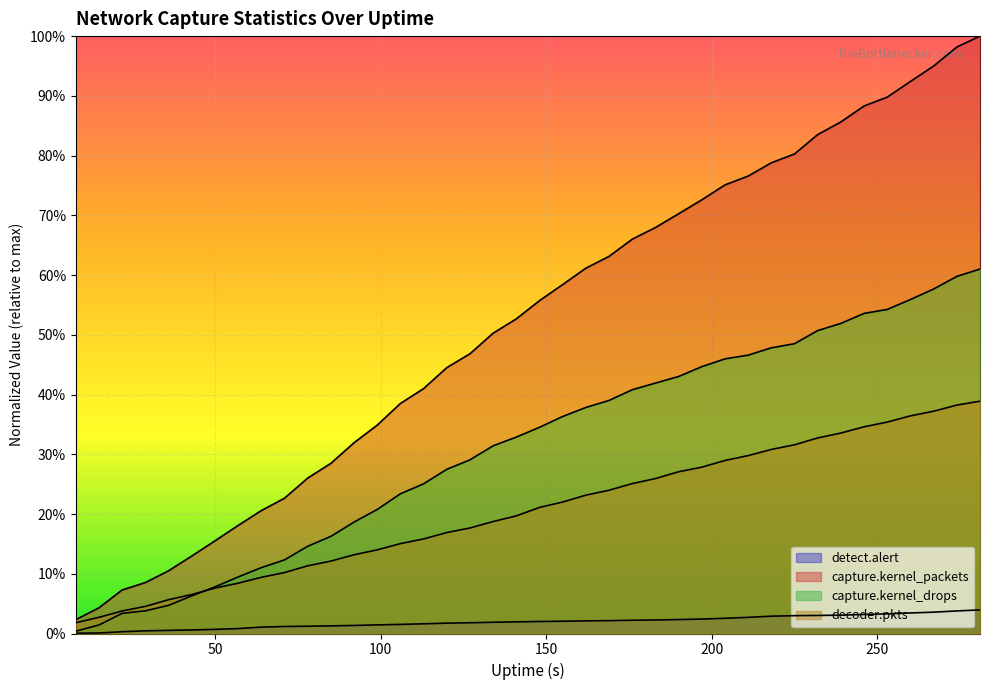

Reading left to right, extract all data points from this chart.

detect.alert: 8=0.0	15=0.0	22=0.0	29=0.0	36=0.0	43=0.0	50=0.0	57=0.0	64=0.0	71=0.0	78=0.0	85=0.0	92=0.0	99=0.0	106=0.0	113=0.0	120=0.0	127=0.0	134=0.0	141=0.0	148=0.0	155=0.0	162=0.0	169=0.0	176=0.0	183=0.0	190=0.0	197=0.0	204=0.0	211=0.0	218=0.0	225=0.0	232=0.0	239=0.0	246=0.0	253=0.0	260=0.0	267=0.0	274=0.0	281=0.0
capture.kernel_packets: 8=0.0	15=0.0	22=0.1	29=0.1	36=0.1	43=0.1	50=0.2	57=0.2	64=0.2	71=0.2	78=0.3	85=0.3	92=0.3	99=0.3	106=0.4	113=0.4	120=0.4	127=0.5	134=0.5	141=0.5	148=0.6	155=0.6	162=0.6	169=0.6	176=0.7	183=0.7	190=0.7	197=0.7	204=0.8	211=0.8	218=0.8	225=0.8	232=0.8	239=0.9	246=0.9	253=0.9	260=0.9	267=0.9	274=1.0	281=1.0
capture.kernel_drops: 8=0.0	15=0.0	22=0.0	29=0.0	36=0.0	43=0.1	50=0.1	57=0.1	64=0.1	71=0.1	78=0.1	85=0.2	92=0.2	99=0.2	106=0.2	113=0.3	120=0.3	127=0.3	134=0.3	141=0.3	148=0.3	155=0.4	162=0.4	169=0.4	176=0.4	183=0.4	190=0.4	197=0.4	204=0.5	211=0.5	218=0.5	225=0.5	232=0.5	239=0.5	246=0.5	253=0.5	260=0.6	267=0.6	274=0.6	281=0.6
decoder.pkts: 8=0.0	15=0.0	22=0.0	29=0.0	36=0.1	43=0.1	50=0.1	57=0.1	64=0.1	71=0.1	78=0.1	85=0.1	92=0.1	99=0.1	106=0.2	113=0.2	120=0.2	127=0.2	134=0.2	141=0.2	148=0.2	155=0.2	162=0.2	169=0.2	176=0.3	183=0.3	190=0.3	197=0.3	204=0.3	211=0.3	218=0.3	225=0.3	232=0.3	239=0.3	246=0.3	253=0.4	260=0.4	267=0.4	274=0.4	281=0.4